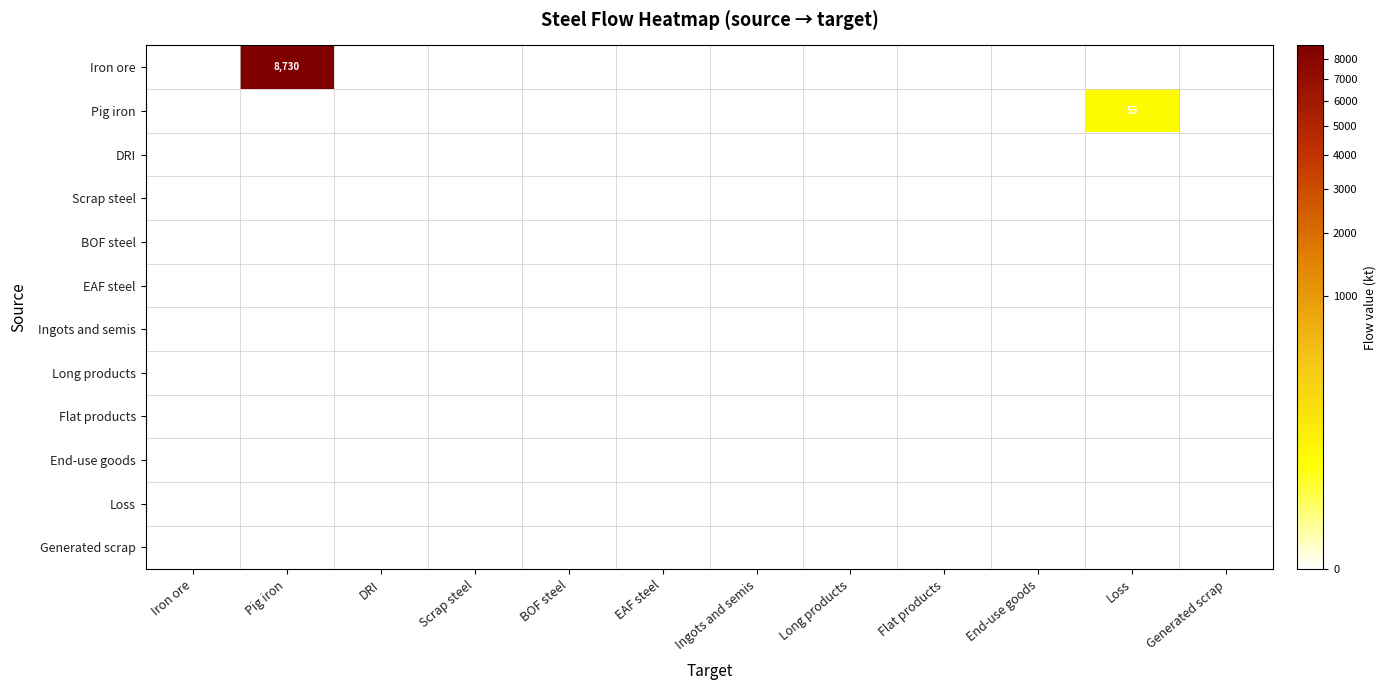

Which series has the largest total across all categories?

Iron ore